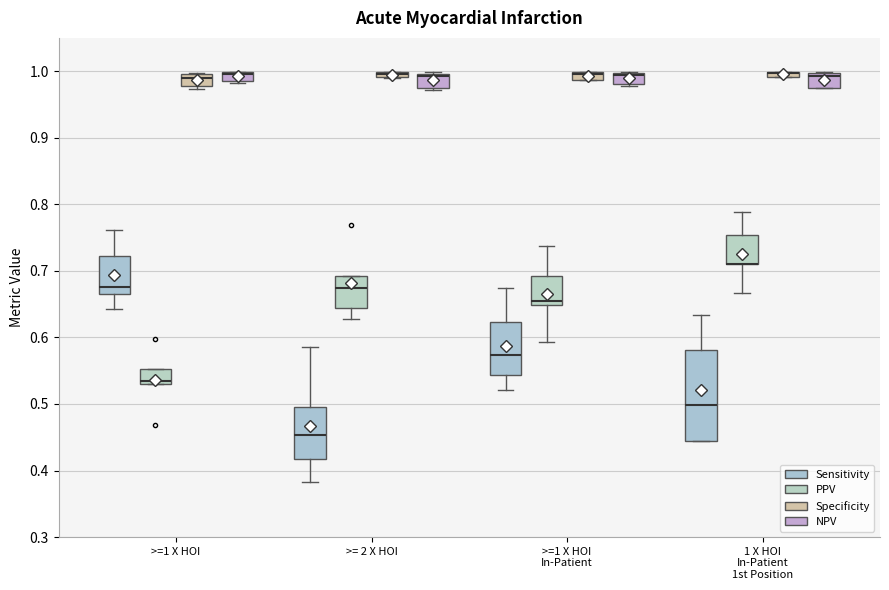

Where is the lower edge of the box for >= 2 X HOI (Specificity) on the y-axis? The values are not printed on the chart, so give them approximately, as read against the axis.

0.99